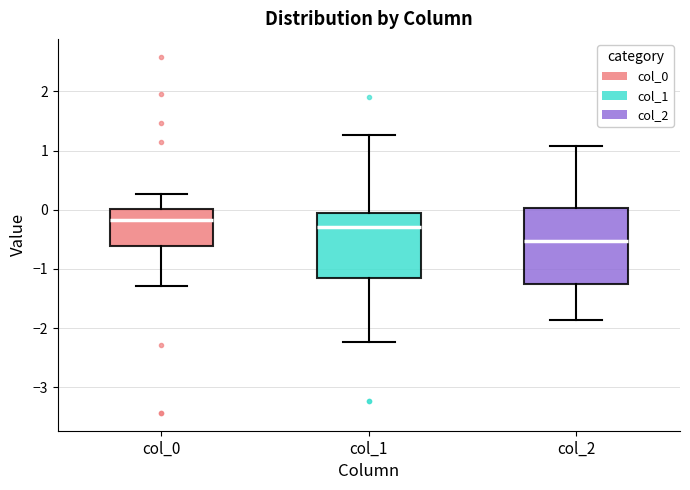

Which box is the tallest, from its lower edge to its upper edge?

col_2